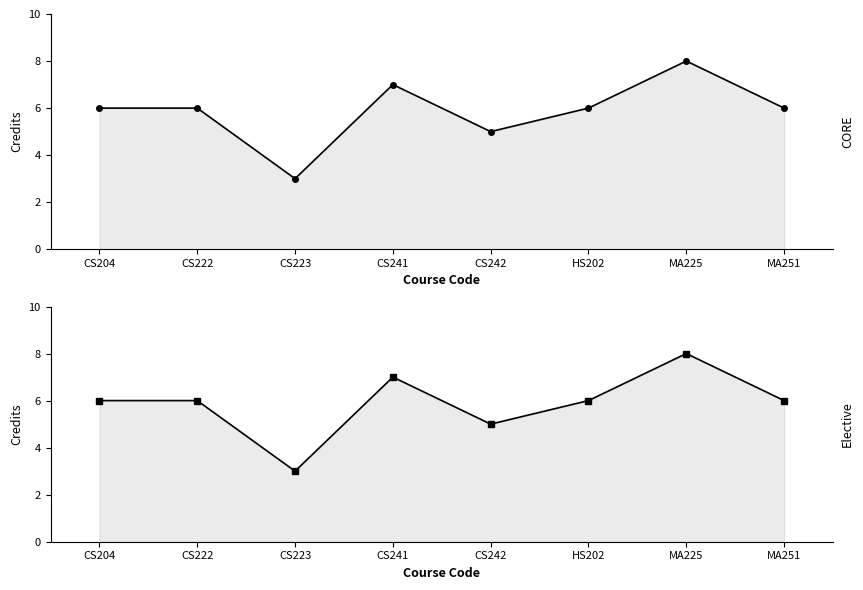

What is the label of the 1st point from the right?

MA251